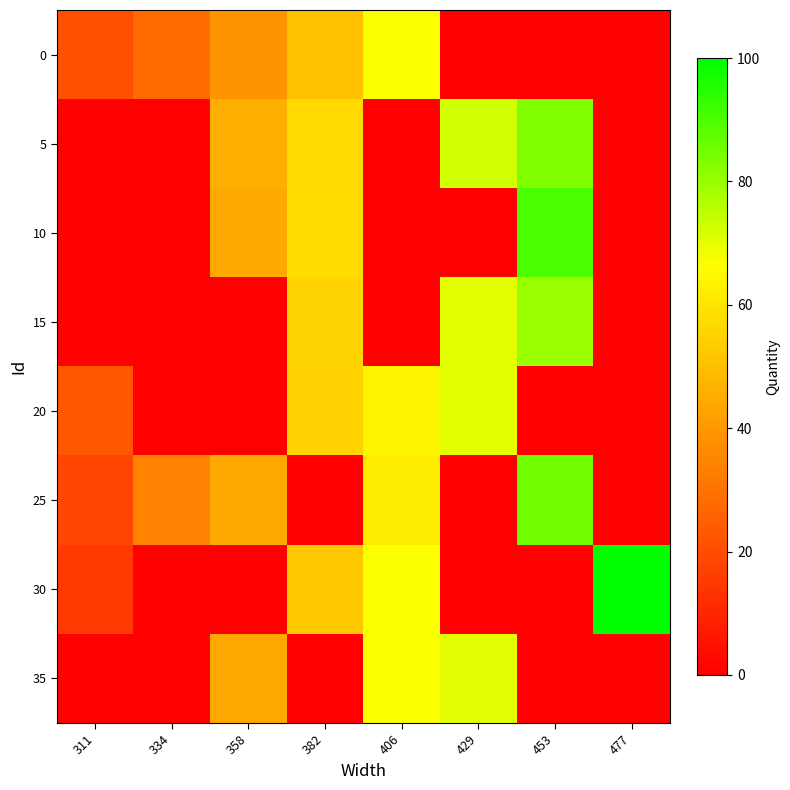

What is the greatest value displayed?

100.0